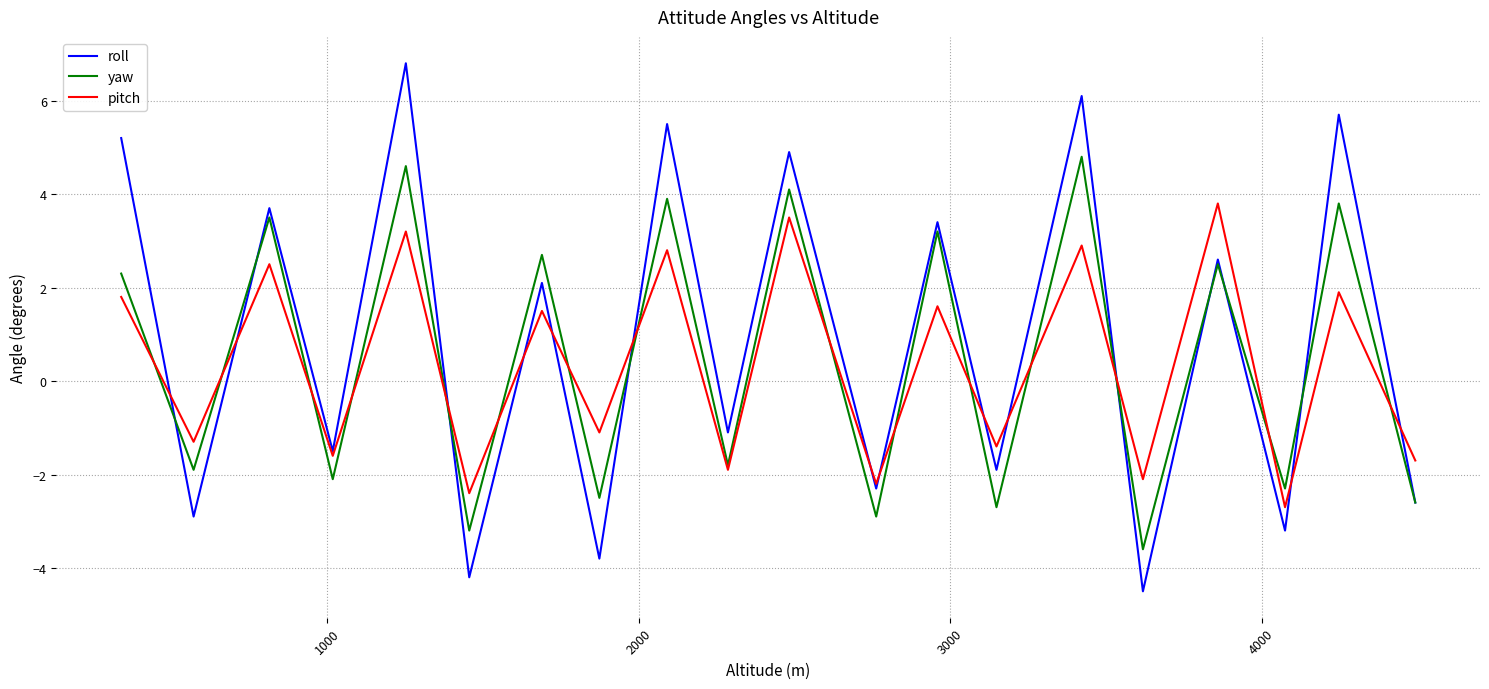

What is the highest value of the roll series?

6.8